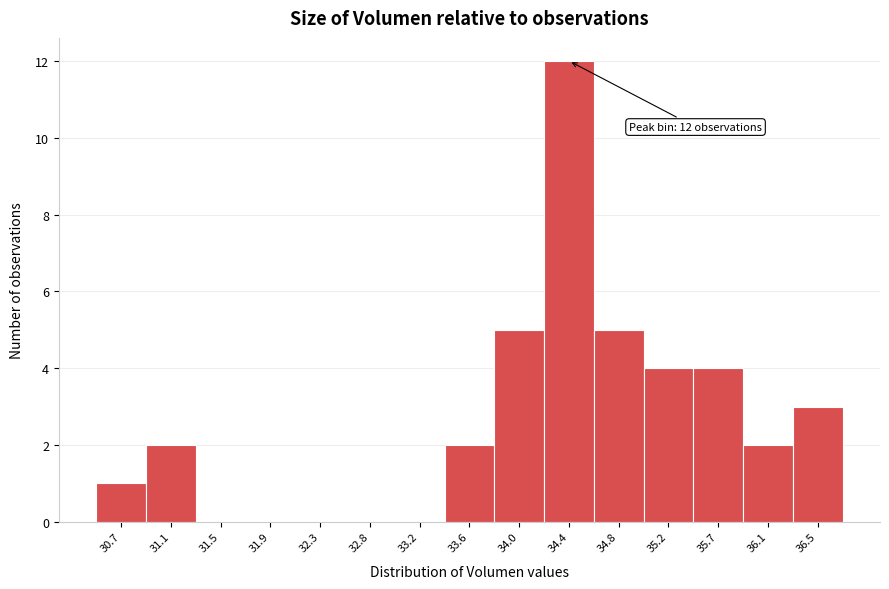

Reading left to right, extract all data points from this chart.

30.7=1	31.1=2	31.5=0	31.9=0	32.3=0	32.8=0	33.2=0	33.6=2	34.0=5	34.4=12	34.8=5	35.2=4	35.7=4	36.1=2	36.5=3